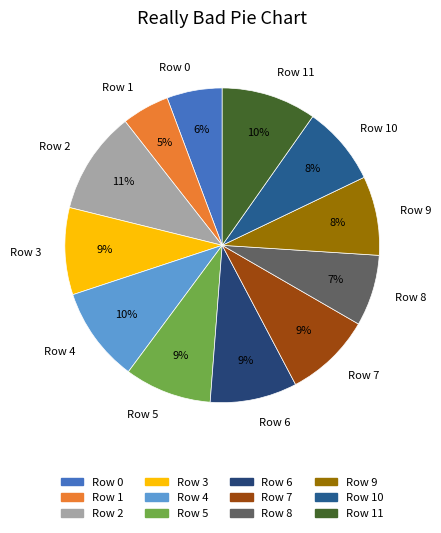

Between Row 0 and Row 4, which is larger?

Row 4